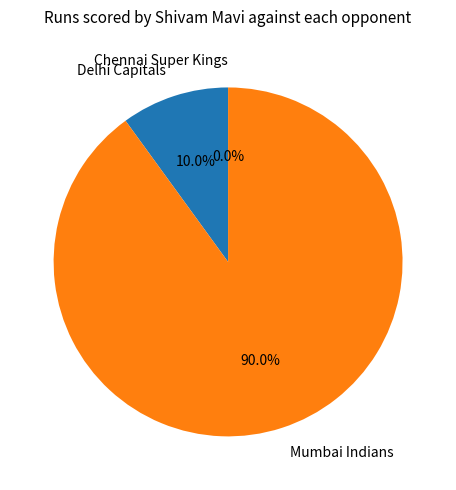

Does Mumbai Indians account for over 50% of the chart?

Yes